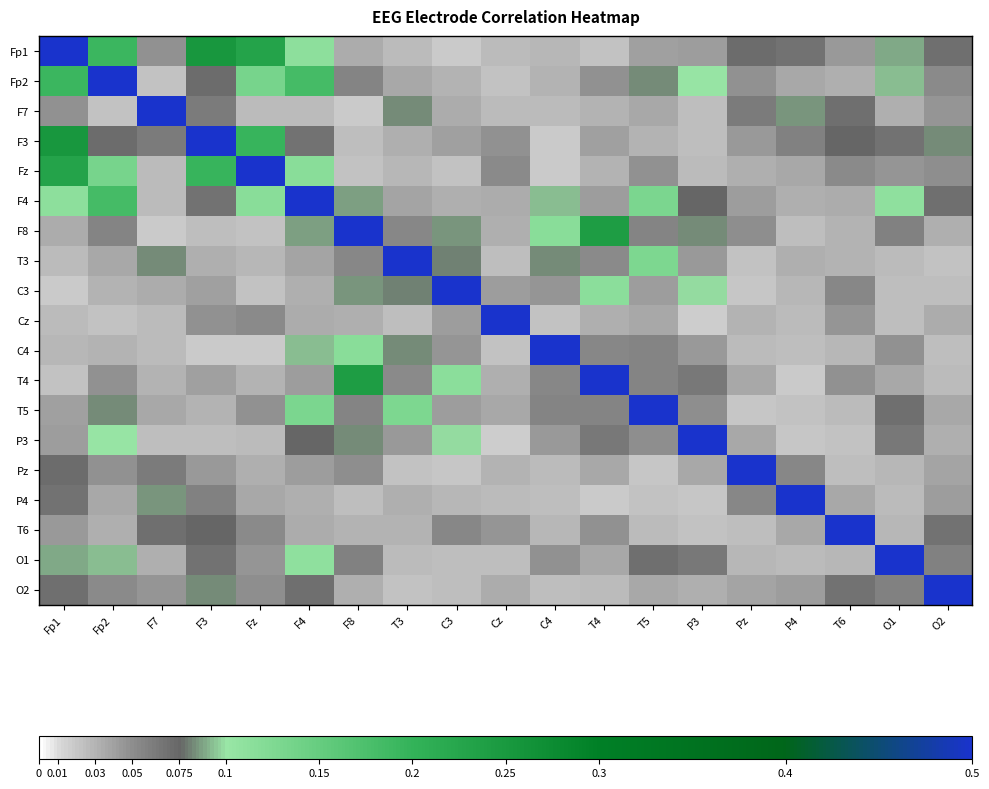

Rank the series by their maximum value, from highest to lowest.

Fp1, Fp2, F7, F3, Fz, F4, F8, T3, C3, Cz, C4, T4, T5, P3, Pz, P4, T6, O1, O2